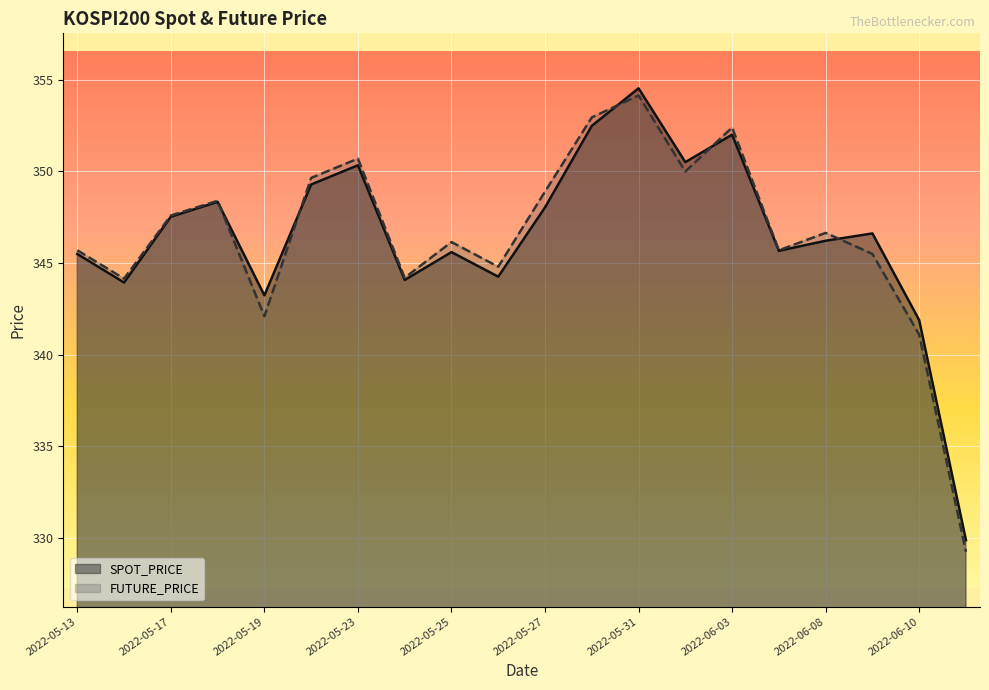

How many intersections are there between SPOT_PRICE and FUTURE_PRICE?

5